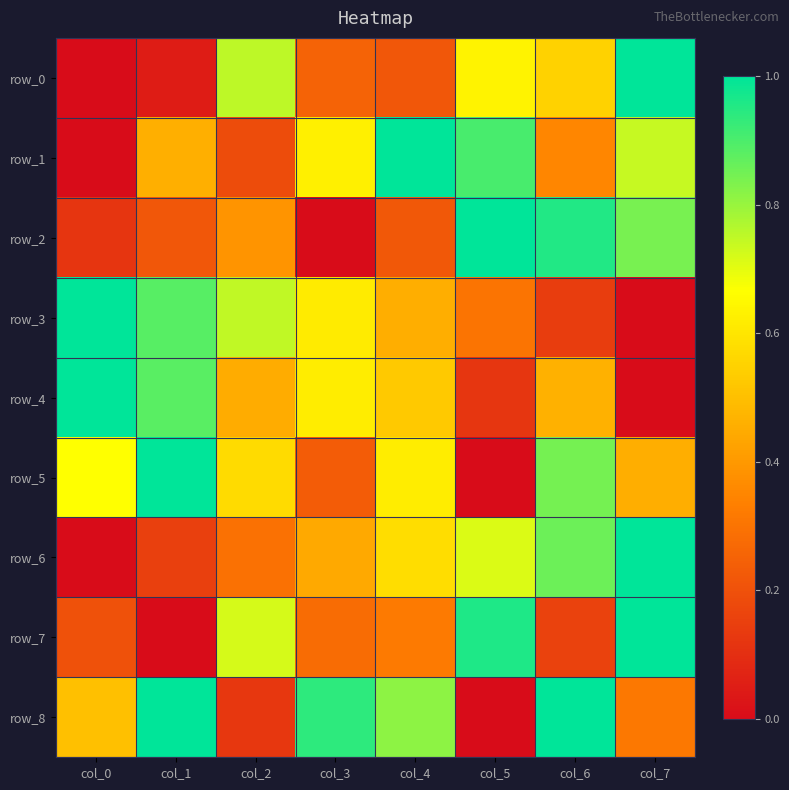

List the labels in order of row_0 value, smallest first.

col_0, col_1, col_4, col_3, col_6, col_5, col_2, col_7